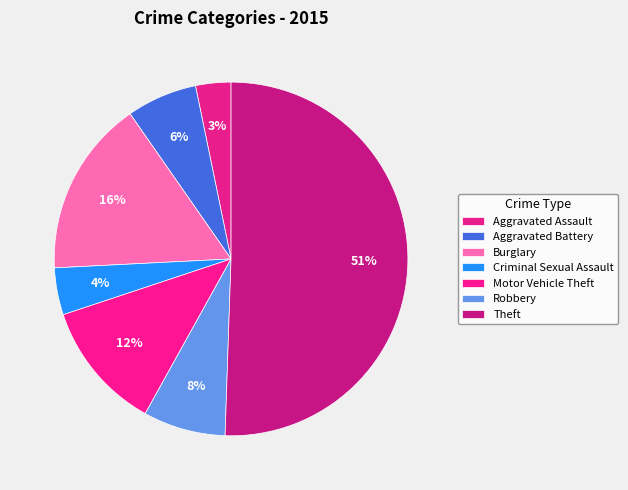

What percentage do Burglary and Theft together represent?

66.7%